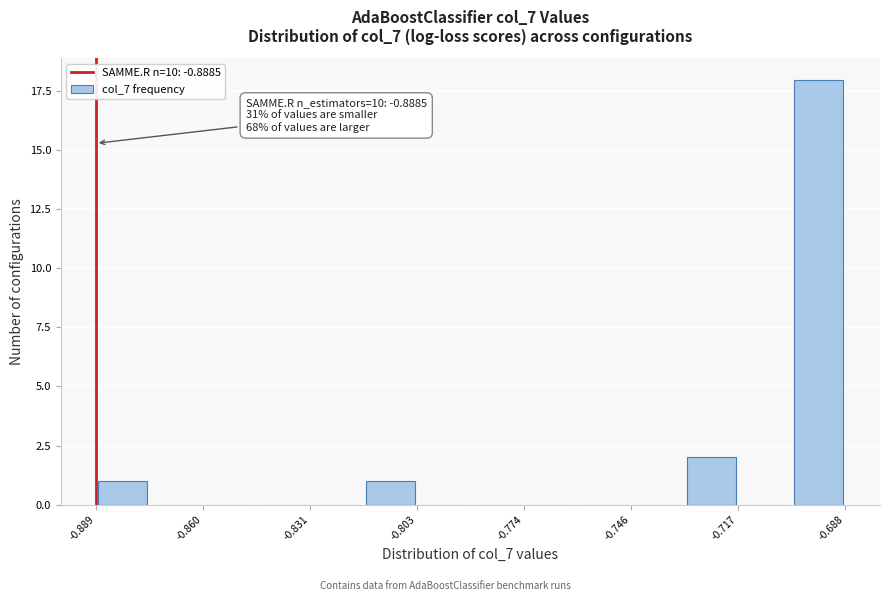

Read against the x-axis, roughly where is the centre of the tallest bar?

-0.695